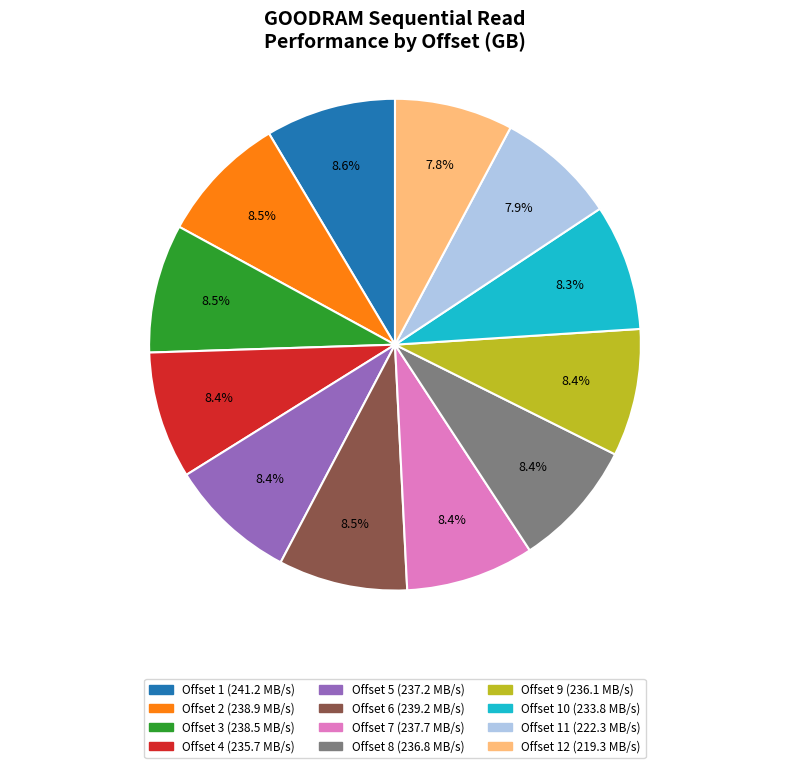

Does any single category account for the majority?

No